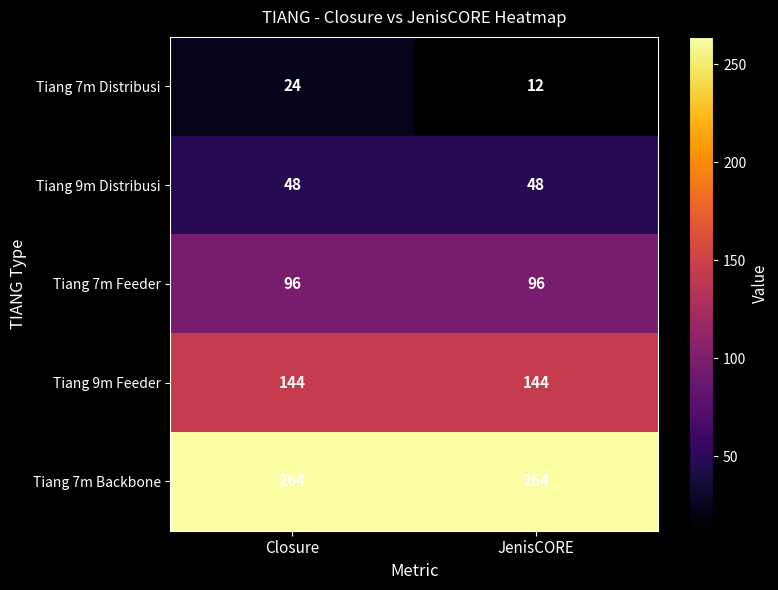

What is the greatest value displayed?

264